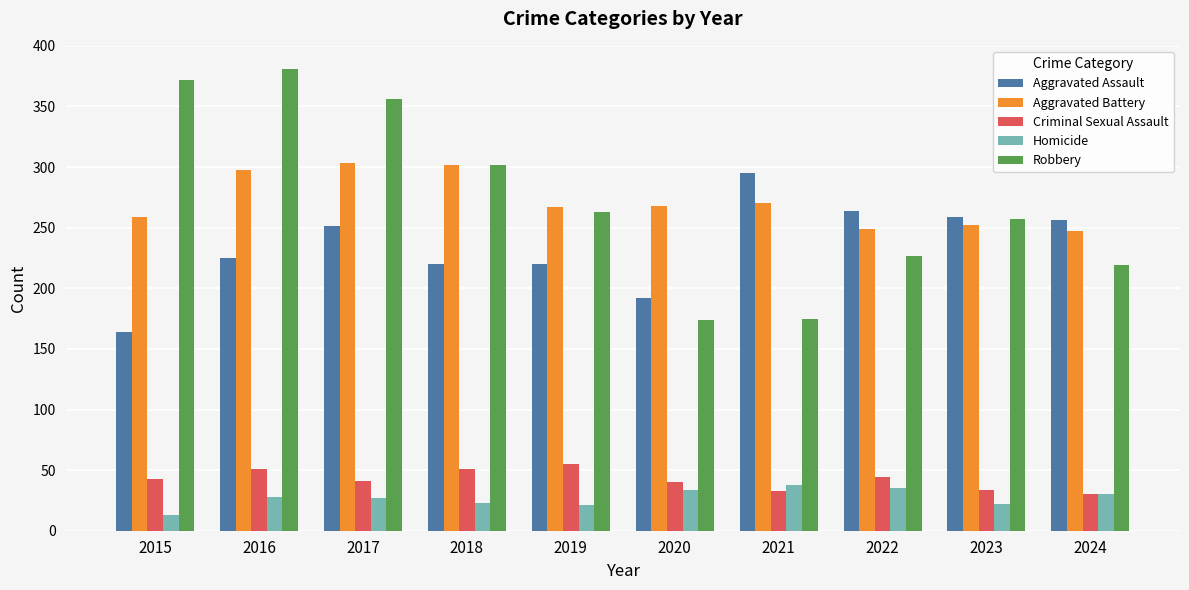

What is the difference between the highest and lowest values at 2023?

237